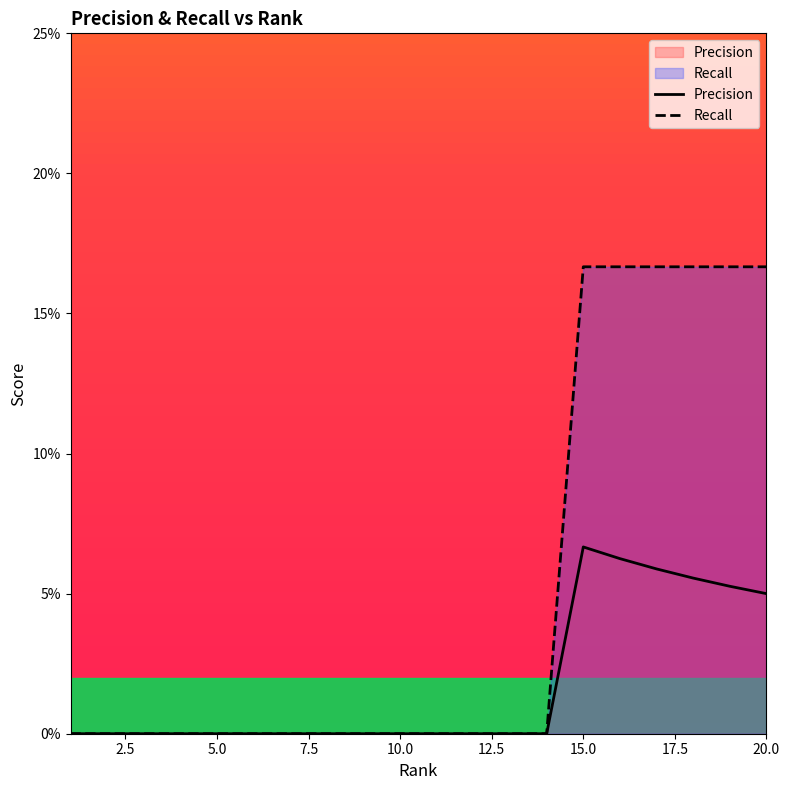

True or false: Recall and Precision cross at least once.

False